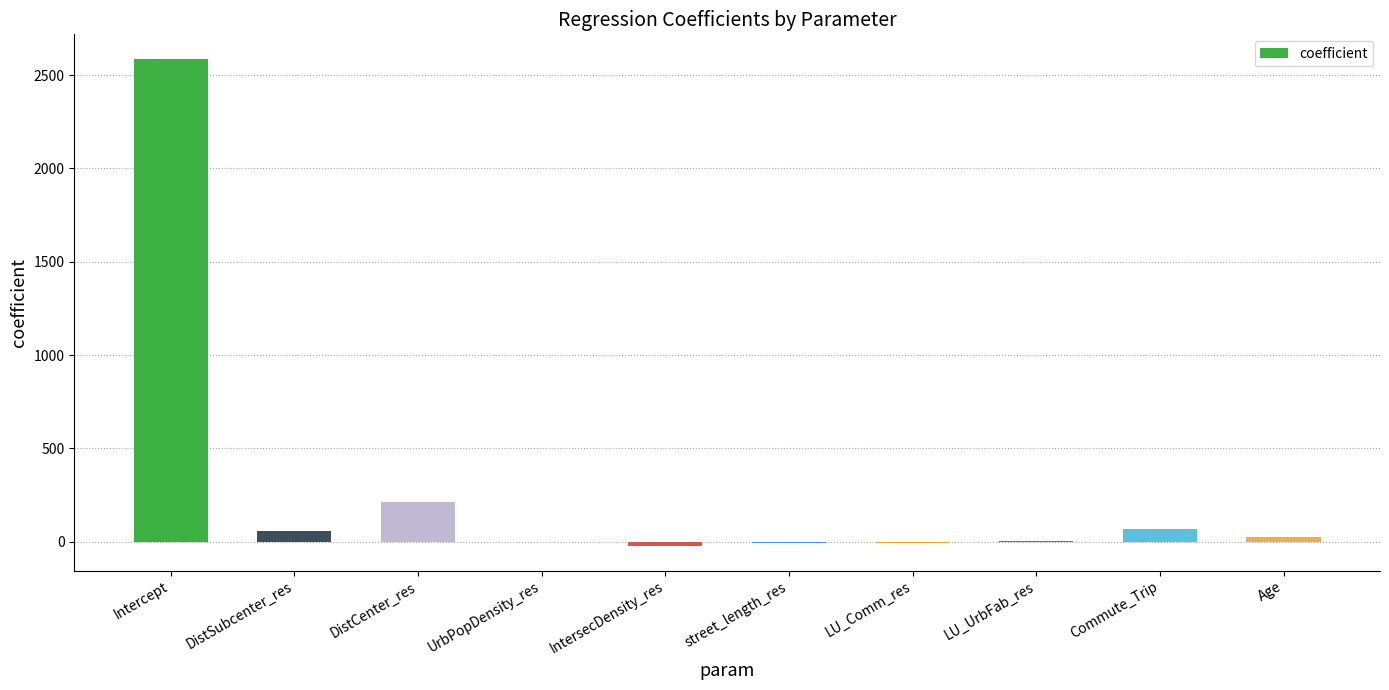

The value at Intercept is 2588.1. True or false?

True